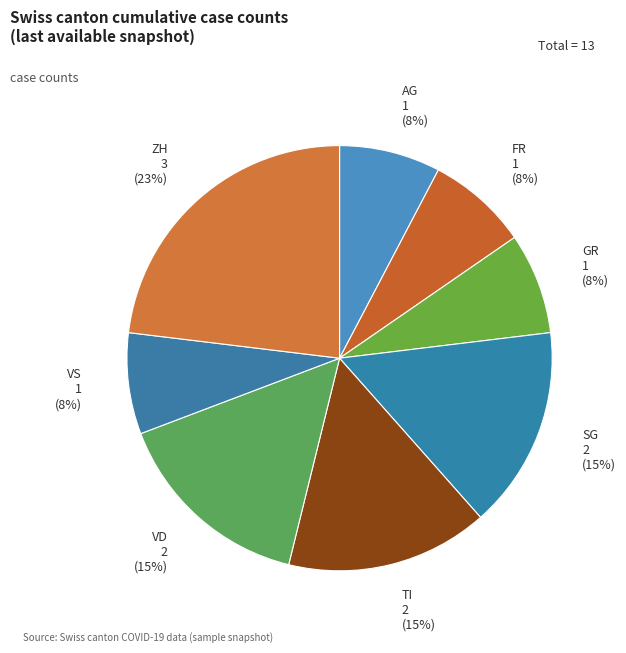

Which category has the biggest portion of the pie?

ZH